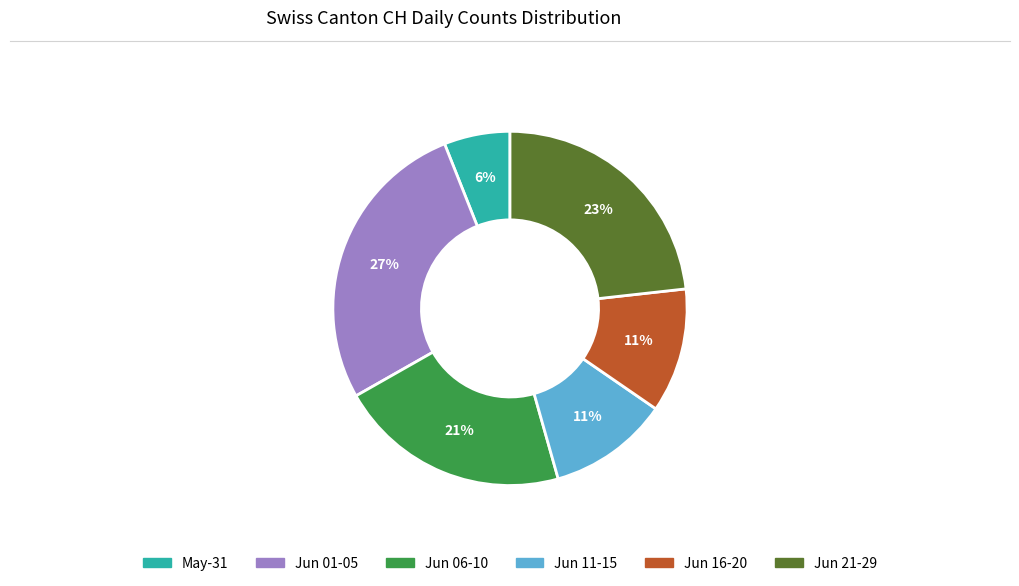

Is there a majority slice in this chart?

No